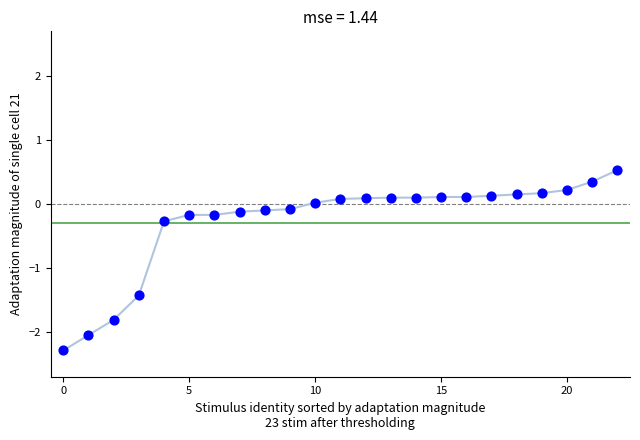

What is the range of Y values (max minus min)?

2.8